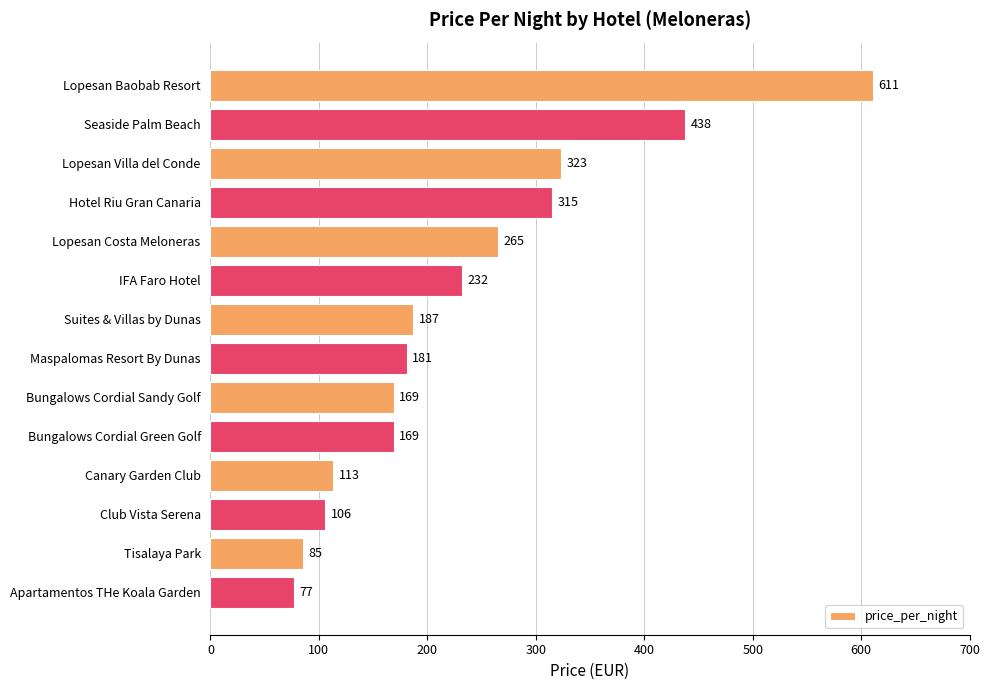

At which label is the value closest to 344?

Lopesan Villa del Conde